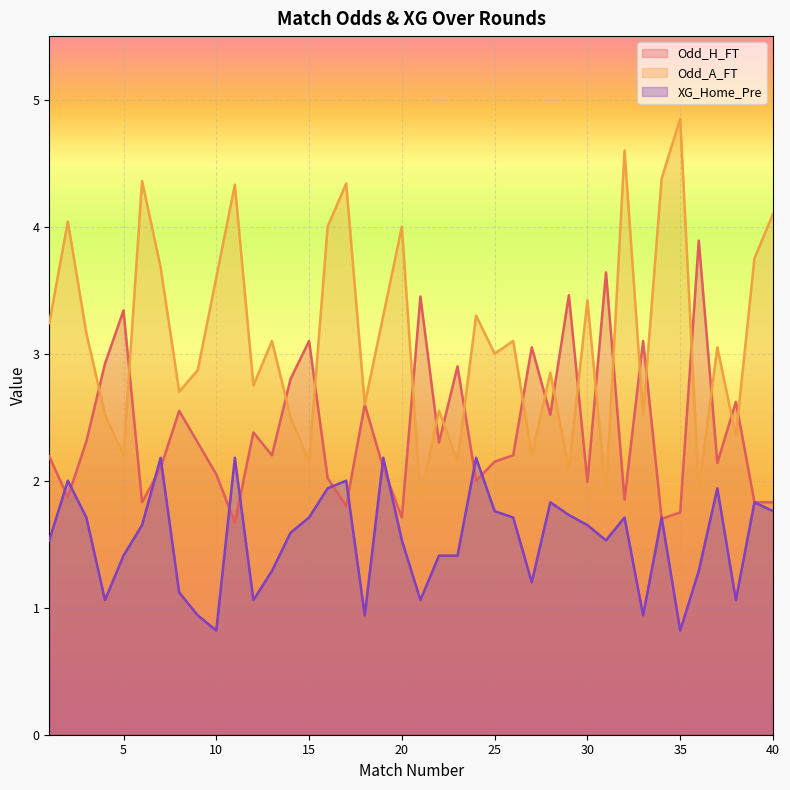

List the labels in order of Odd_A_FT value, largest first.

35, 32, 34, 6, 17, 11, 40, 2, 16, 20, 39, 7, 10, 30, 19, 24, 1, 3, 13, 26, 37, 25, 9, 28, 12, 8, 18, 22, 4, 33, 14, 38, 5, 27, 15, 23, 29, 36, 31, 21